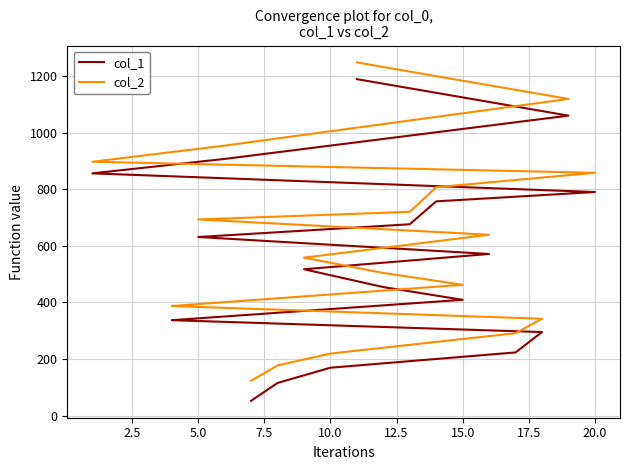

True or false: col_2 has more than 0 points higher than both neighbors.

False